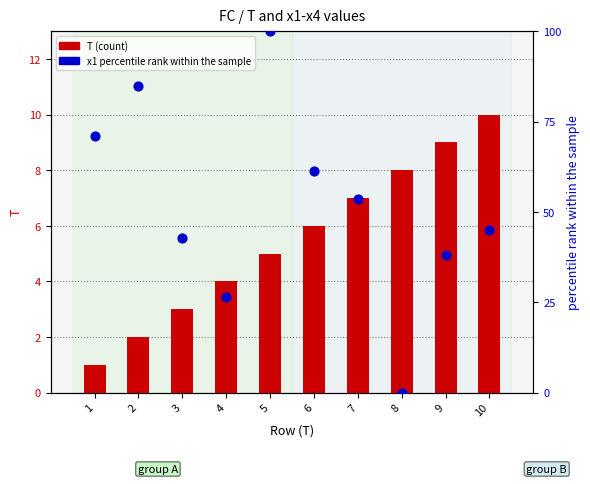

What are all the series names shown in the legend?

T (count), x1 (percentile rank)